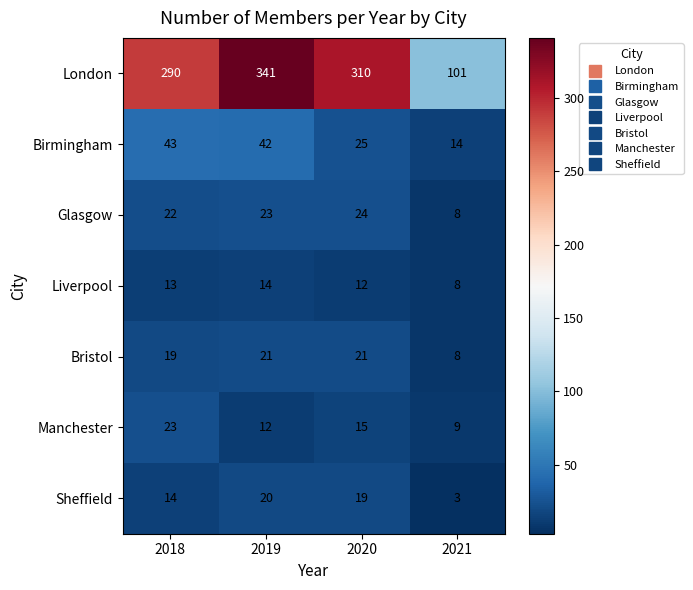

Reading right to left, transcribe all the data shown in this chart.

London: 101	310	341	290
Birmingham: 14	25	42	43
Glasgow: 8	24	23	22
Liverpool: 8	12	14	13
Bristol: 8	21	21	19
Manchester: 9	15	12	23
Sheffield: 3	19	20	14